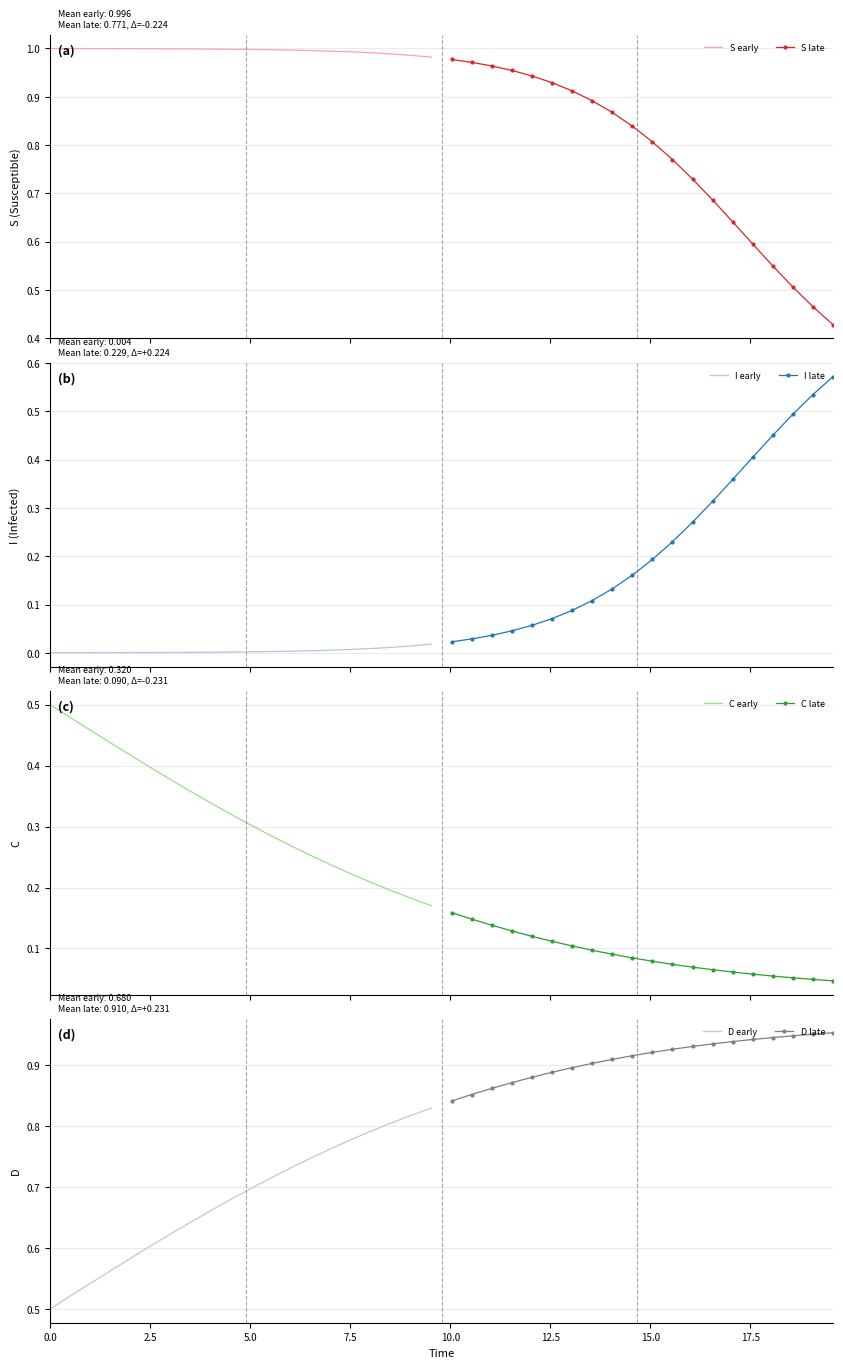

Reading left to right, extract all data points from this chart.

S: 0=1.0	1=1.0	2=1.0	3=1.0	4=1.0	5=1.0	6=1.0	7=1.0	8=1.0	9=1.0	10=1.0	11=1.0	12=1.0	13=1.0	14=1.0	15=1.0	16=1.0	17=1.0	18=1.0	19=1.0	20=1.0	21=1.0	22=1.0	23=1.0	24=0.9	25=0.9	26=0.9	27=0.9	28=0.9	29=0.8	30=0.8	31=0.8	32=0.7	33=0.7	34=0.6	35=0.6	36=0.5	37=0.5	38=0.5	39=0.4
I: 0=0.0	1=0.0	2=0.0	3=0.0	4=0.0	5=0.0	6=0.0	7=0.0	8=0.0	9=0.0	10=0.0	11=0.0	12=0.0	13=0.0	14=0.0	15=0.0	16=0.0	17=0.0	18=0.0	19=0.0	20=0.0	21=0.0	22=0.0	23=0.0	24=0.1	25=0.1	26=0.1	27=0.1	28=0.1	29=0.2	30=0.2	31=0.2	32=0.3	33=0.3	34=0.4	35=0.4	36=0.5	37=0.5	38=0.5	39=0.6
C: 0=0.5	1=0.5	2=0.5	3=0.4	4=0.4	5=0.4	6=0.4	7=0.4	8=0.3	9=0.3	10=0.3	11=0.3	12=0.3	13=0.3	14=0.2	15=0.2	16=0.2	17=0.2	18=0.2	19=0.2	20=0.2	21=0.1	22=0.1	23=0.1	24=0.1	25=0.1	26=0.1	27=0.1	28=0.1	29=0.1	30=0.1	31=0.1	32=0.1	33=0.1	34=0.1	35=0.1	36=0.1	37=0.1	38=0.0	39=0.0
D: 0=0.5	1=0.5	2=0.5	3=0.6	4=0.6	5=0.6	6=0.6	7=0.6	8=0.7	9=0.7	10=0.7	11=0.7	12=0.7	13=0.7	14=0.8	15=0.8	16=0.8	17=0.8	18=0.8	19=0.8	20=0.8	21=0.9	22=0.9	23=0.9	24=0.9	25=0.9	26=0.9	27=0.9	28=0.9	29=0.9	30=0.9	31=0.9	32=0.9	33=0.9	34=0.9	35=0.9	36=0.9	37=0.9	38=1.0	39=1.0